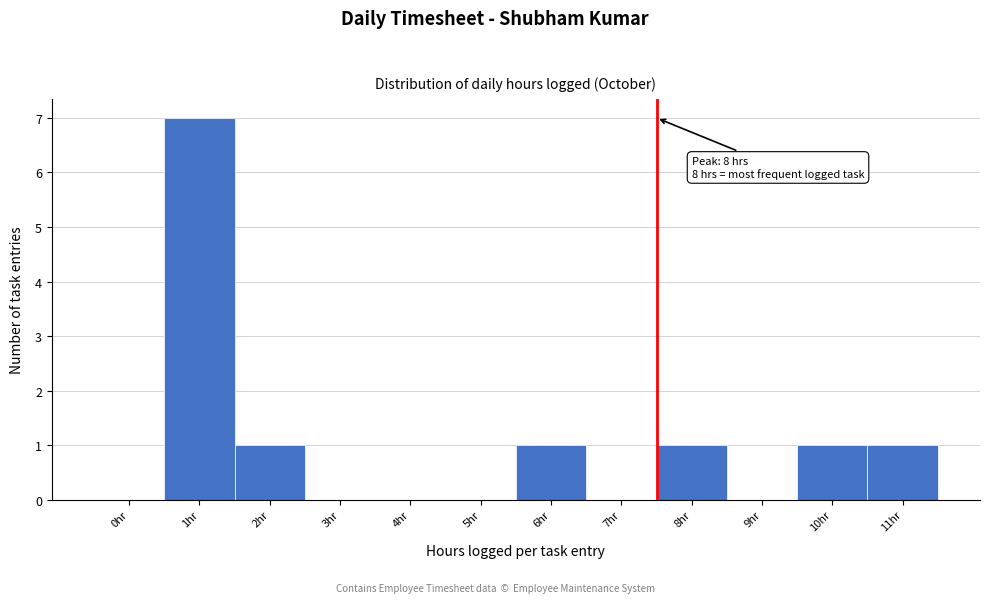

Reading left to right, what are all the values shown in this chart?

0hr=0	1hr=7	2hr=1	3hr=0	4hr=0	5hr=0	6hr=1	7hr=0	8hr=1	9hr=0	10hr=1	11hr=1